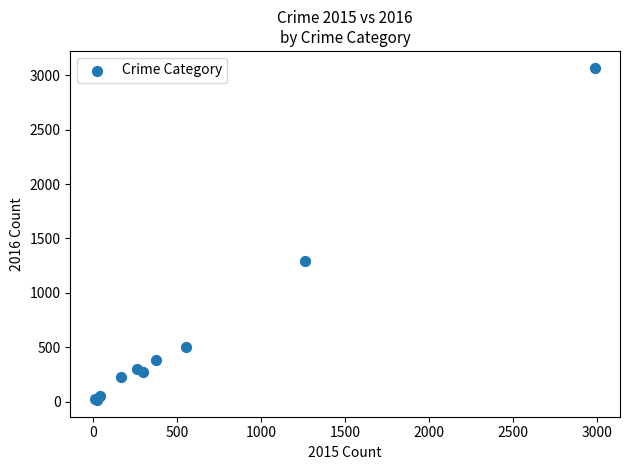

What Y value in the scatter plot is closest to 1542?

1297